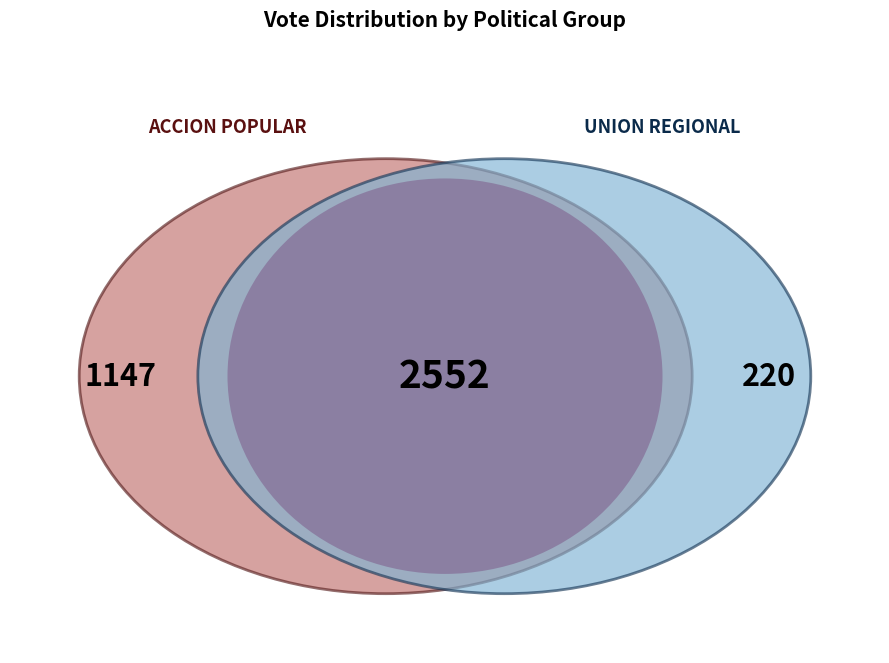

To the nearest percent, what is the combined percentage of UNION REGIONAL and ACCION POPULAR?

35%